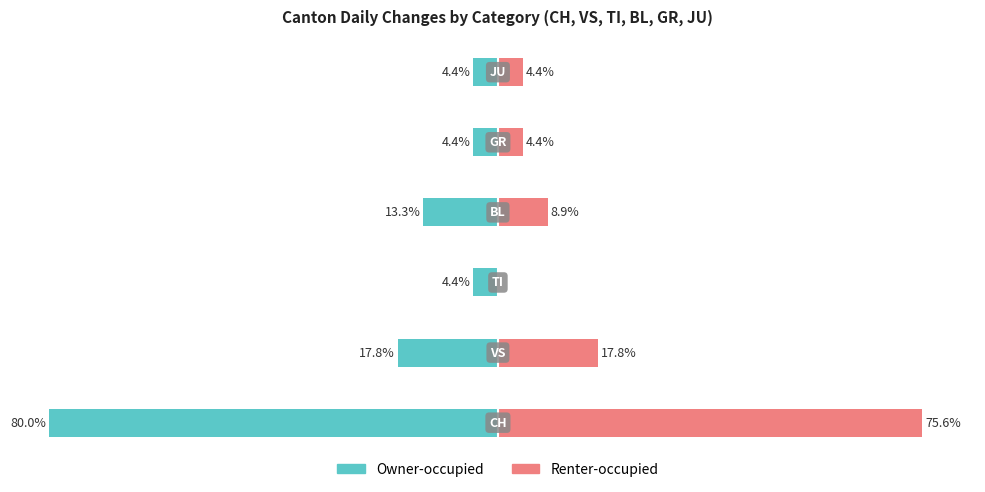

What are all the series names shown in the legend?

Owner-occupied, Renter-occupied